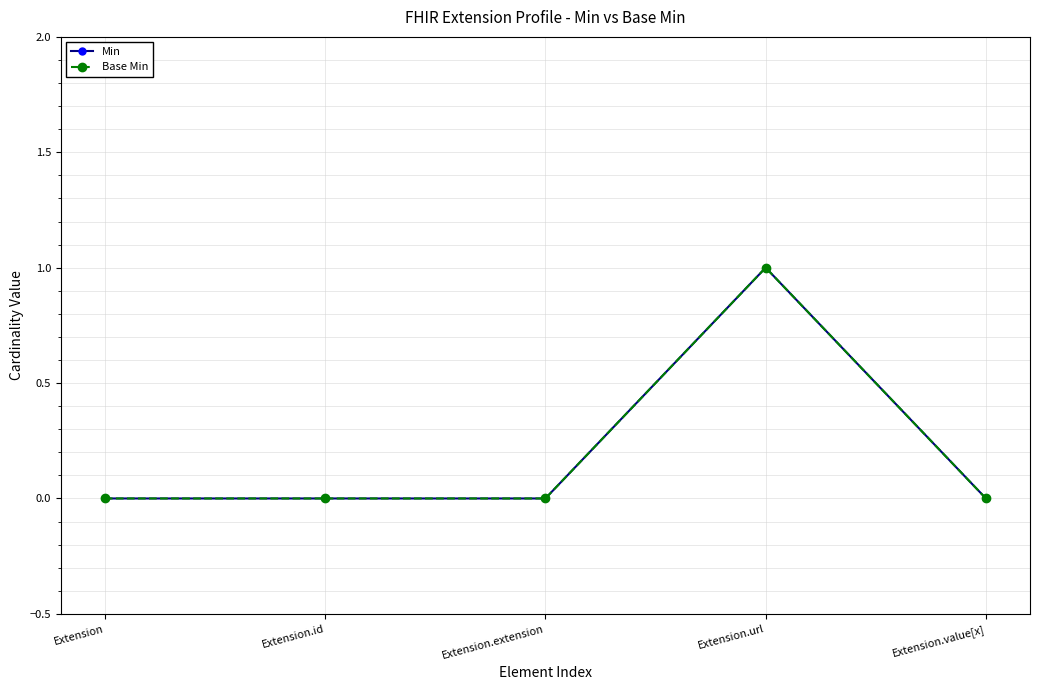

What is the difference between the maximum and minimum values in the Min series?

1